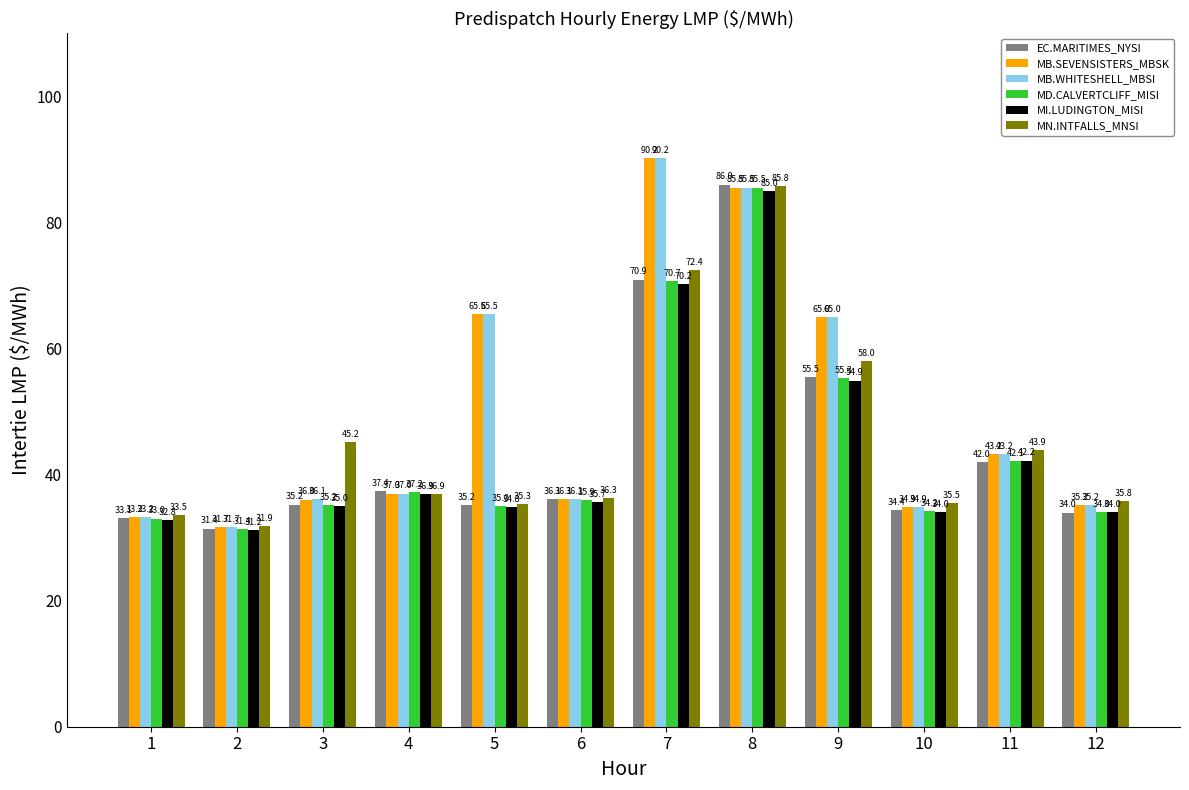

Which series changed the most between 1 and 10?

MN.INTFALLS_MNSI